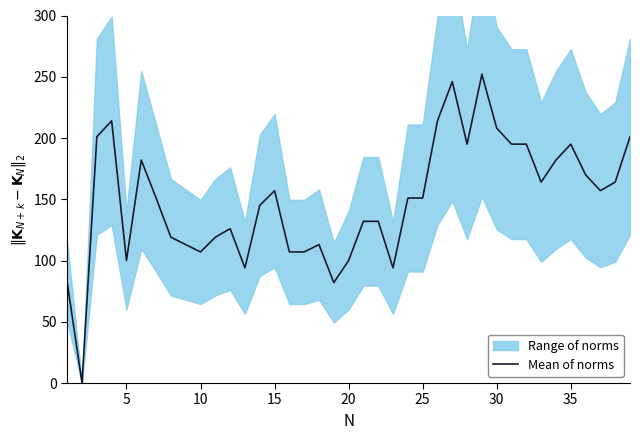

The value of Mean of norms at 25 is 83. True or false?

False